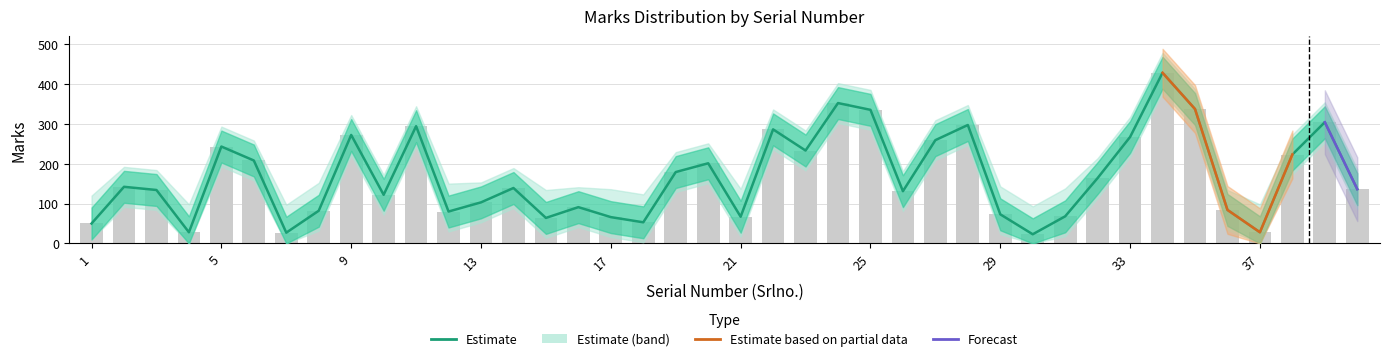

What is the minimum value for Marks?

23